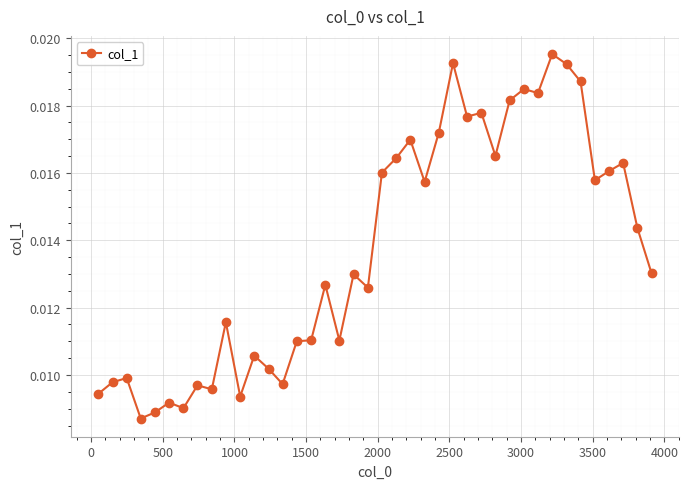

True or false: the data has more than 0 interior local peaks.

True